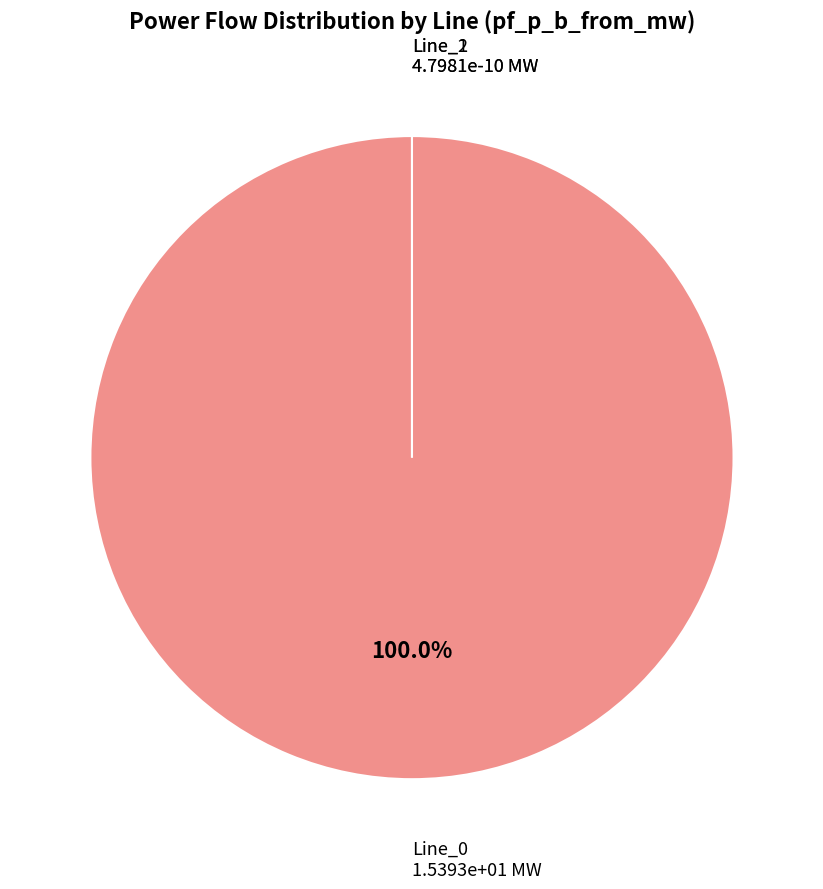

To the nearest percent, what is the difference between the Line_1 and Line_0 slice percentages?

100%